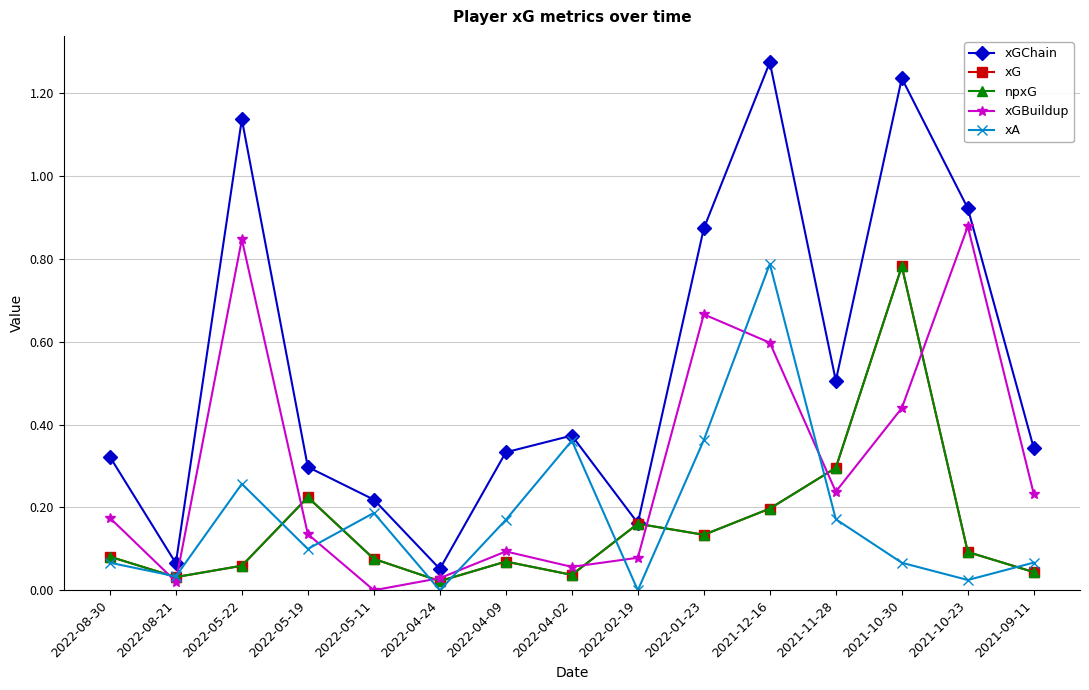

True or false: xG and npxG cross at least once.

False